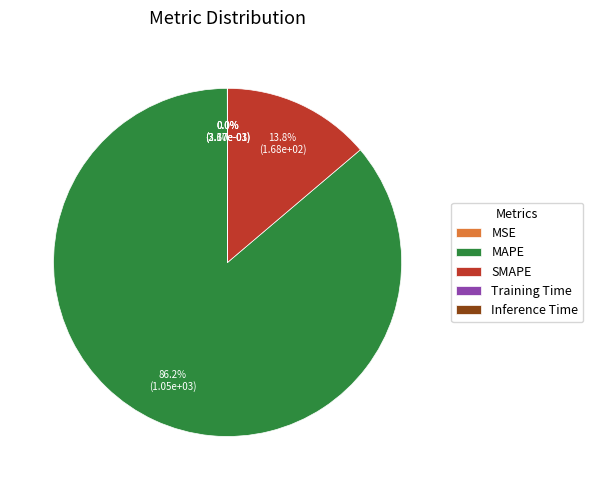

Which category has the biggest portion of the pie?

MAPE